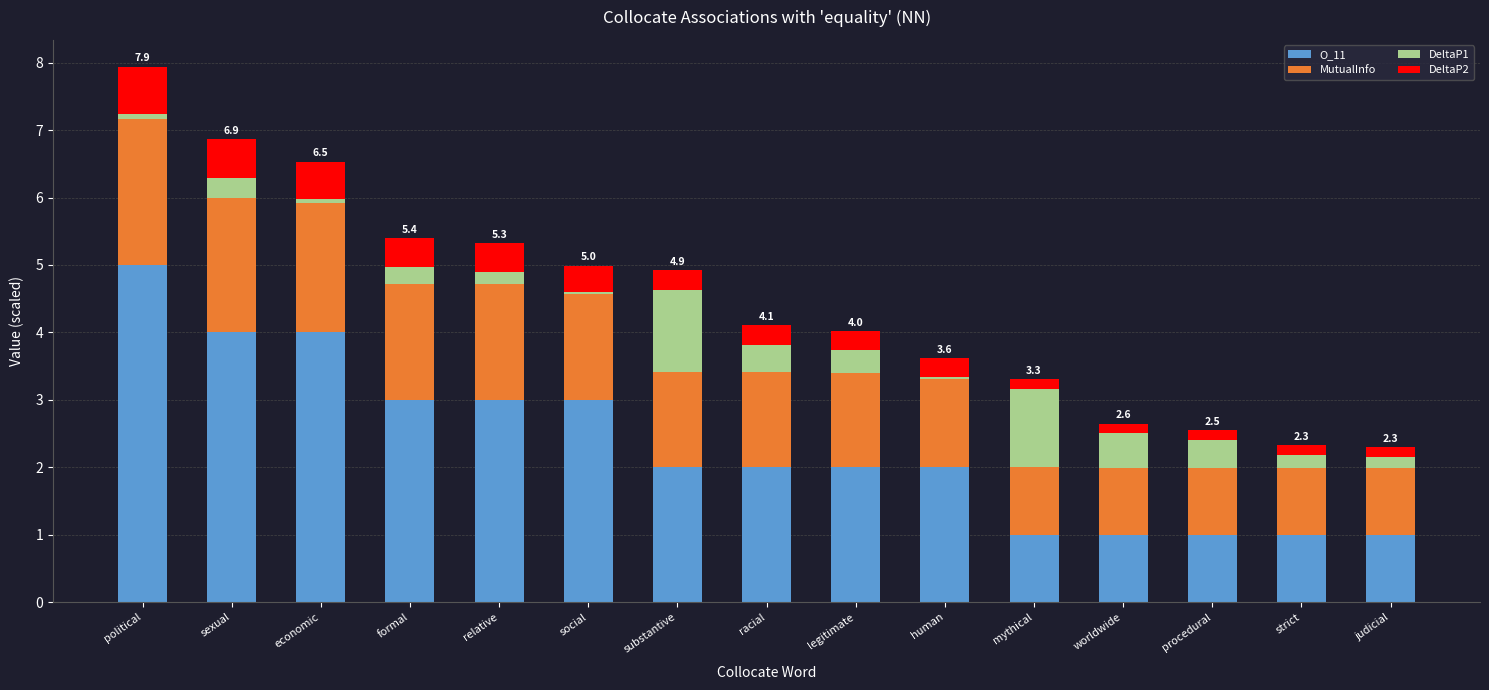

What is the total value across all series at racial?

4.1